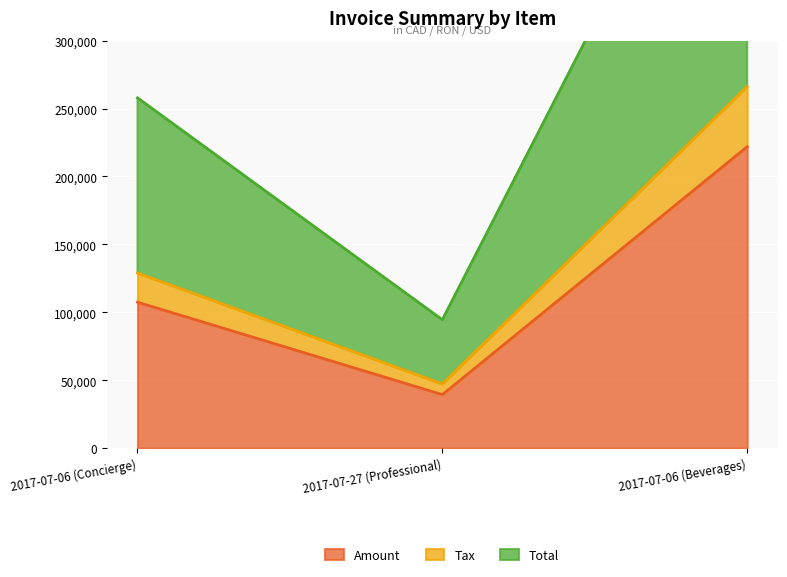

What is the highest value of the Amount series?

221924